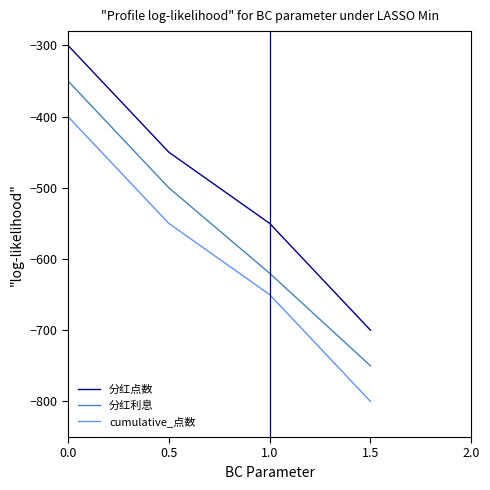

What is the lowest value of the 分红点数 series?

-700